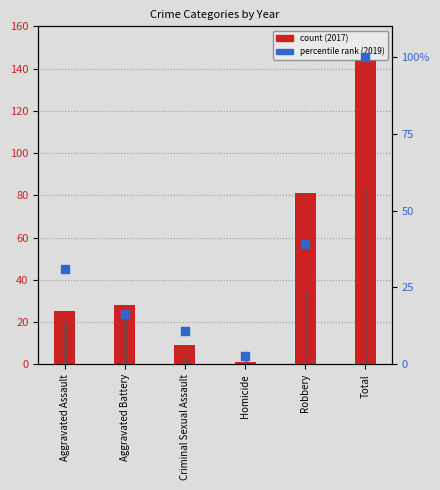

What is the total value across all series at Criminal Sexual Assault?

22.8